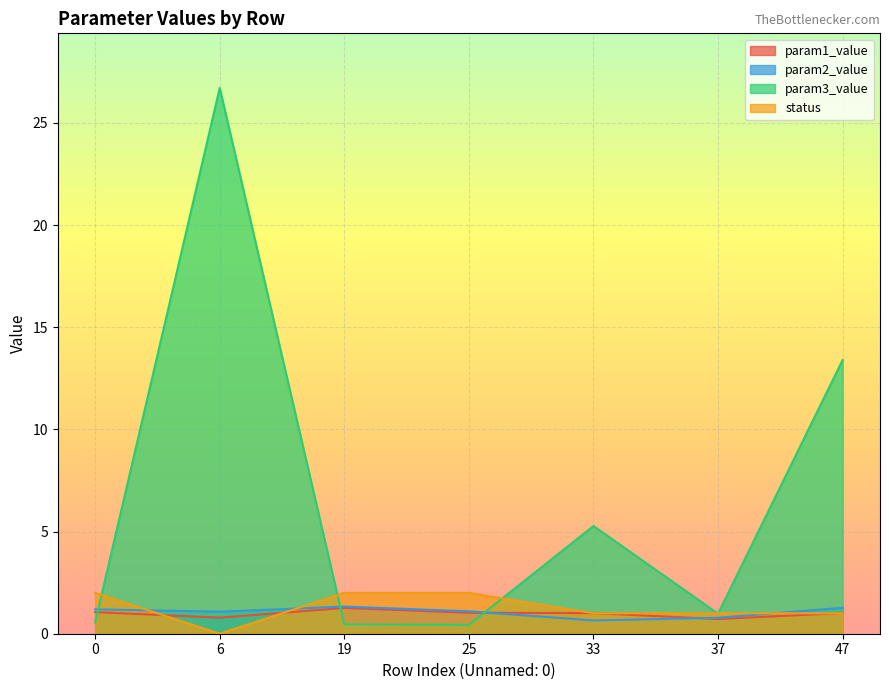

List the labels in order of status value, smallest first.

6, 33, 37, 47, 0, 19, 25